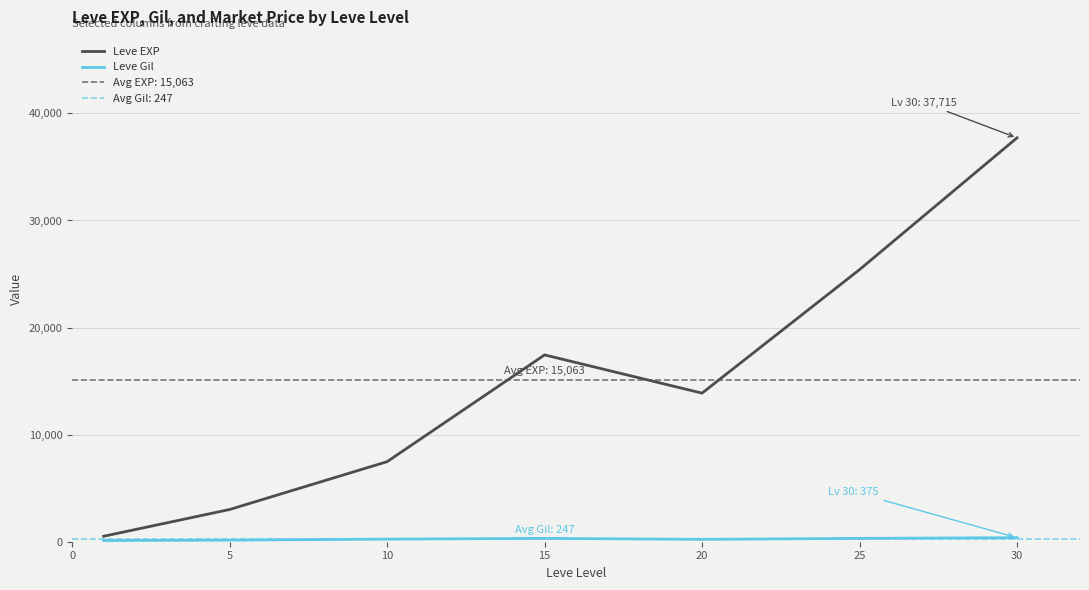

What is the total value across all series at 25?

25722.7